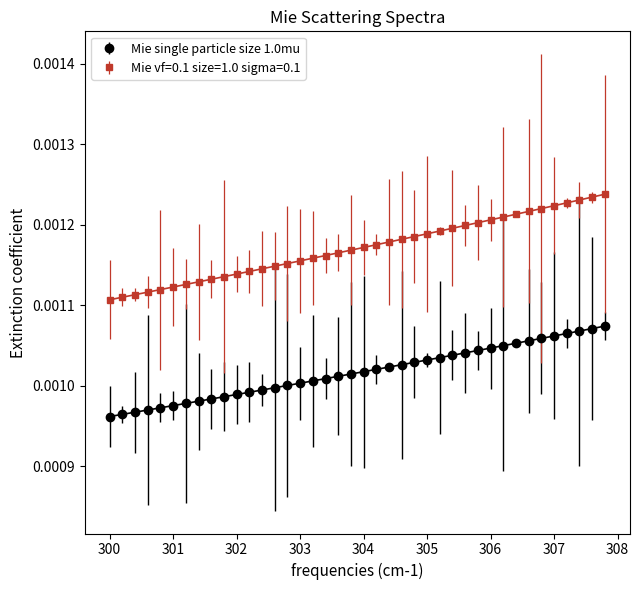

Rank the series by their maximum value, from highest to lowest.

Mie vf=0.1 size=1.0 sigma=0.1, Mie single particle size 1.0mu